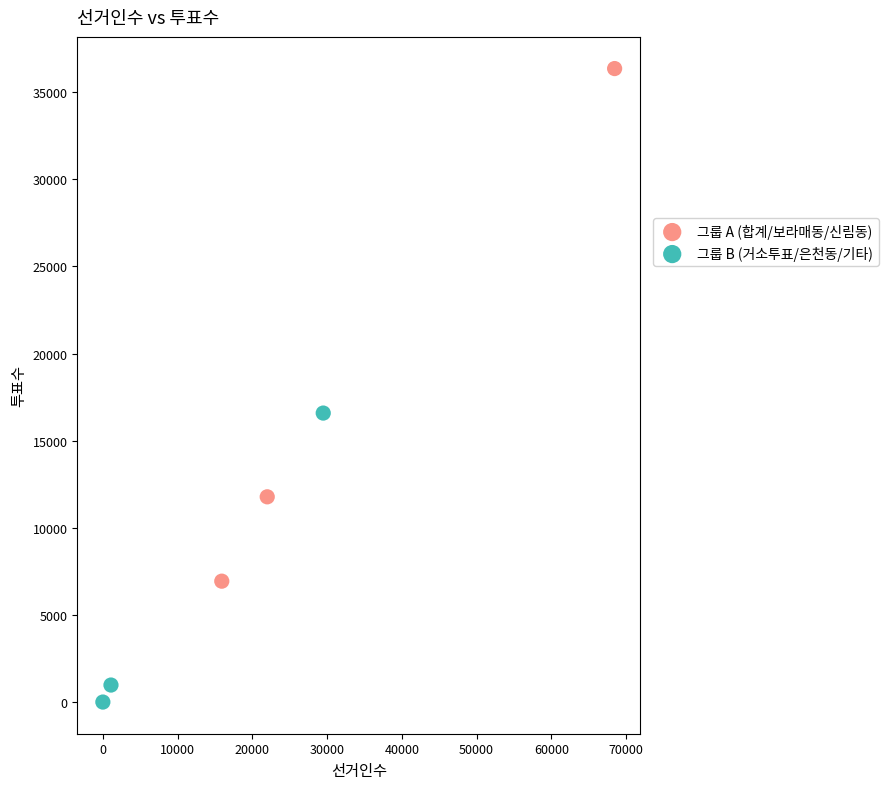

Which series contains the lowest Y value?

그룹 B (거소투표/은천동/기타)